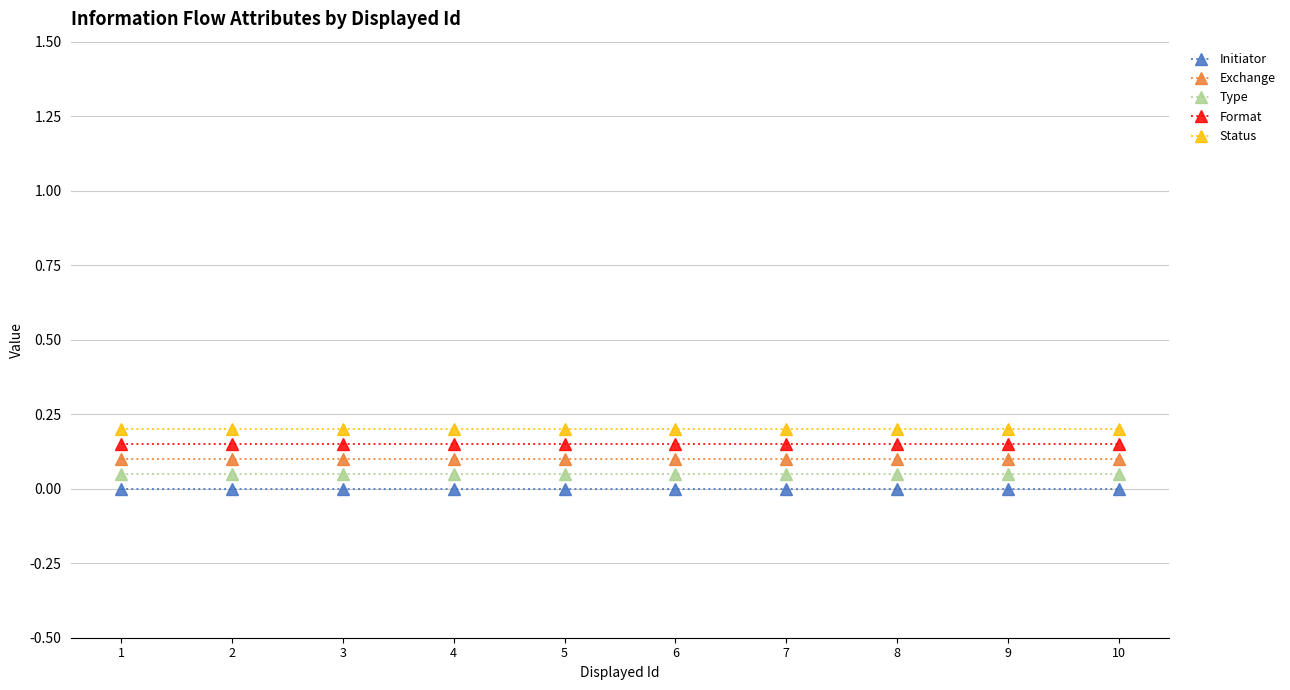

True or false: Format and Exchange cross at least once.

False